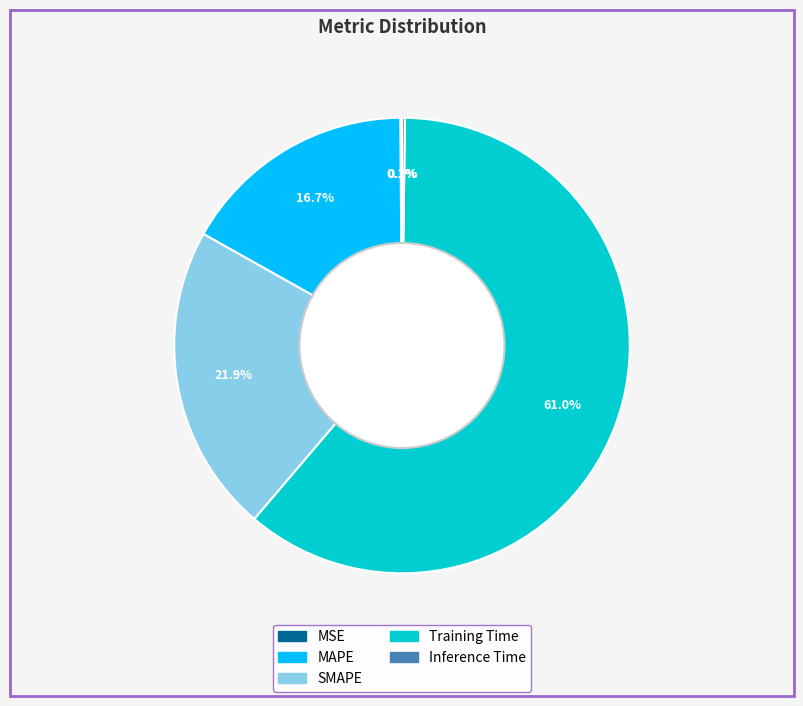

Which category has the biggest portion of the pie?

Training Time